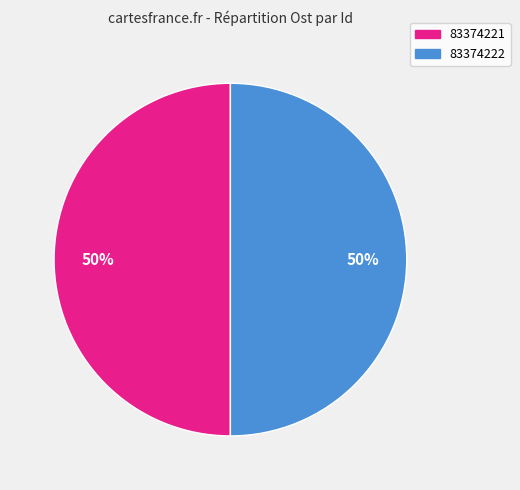

Count the number of slices in the pie.

2